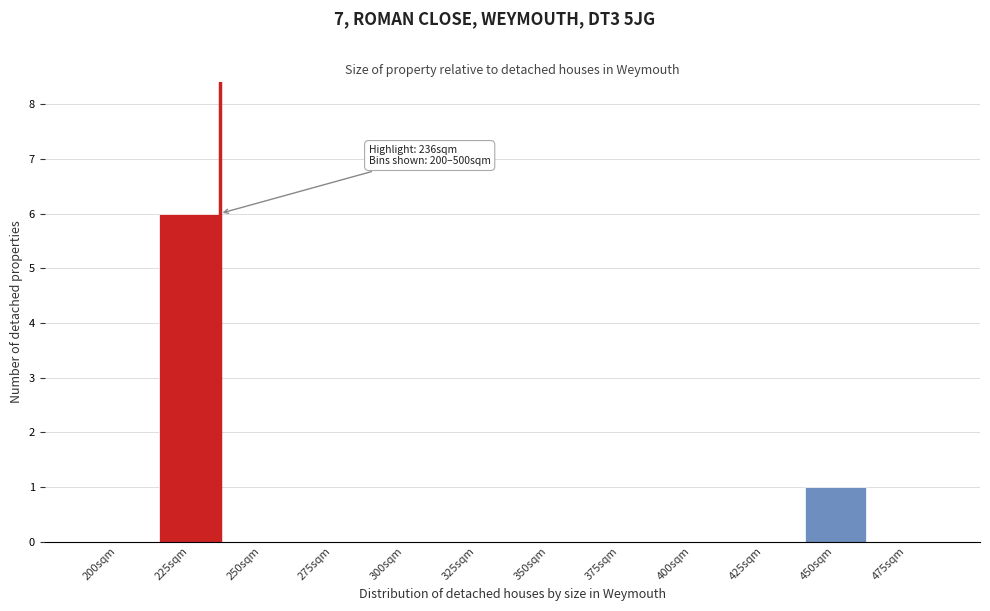

Reading left to right, extract all data points from this chart.

200sqm=0	225sqm=6	250sqm=0	275sqm=0	300sqm=0	325sqm=0	350sqm=0	375sqm=0	400sqm=0	425sqm=0	450sqm=1	475sqm=0